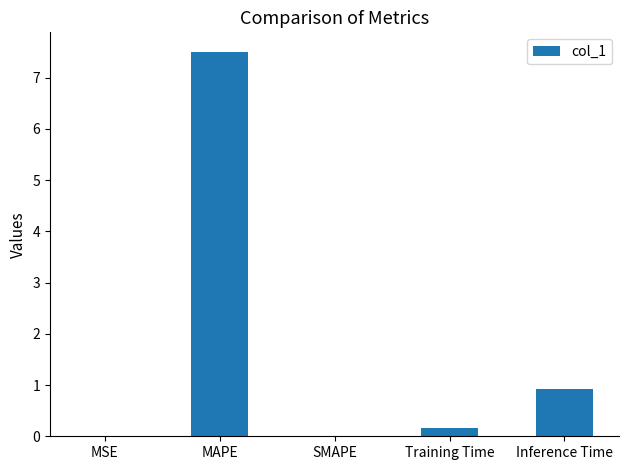

Which label corresponds to the largest value in the chart?

MAPE